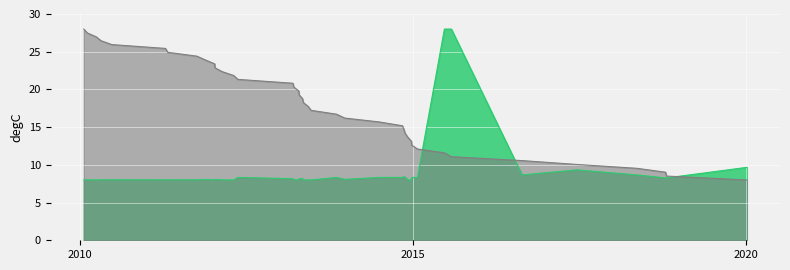

What is the smallest value displayed?

8.0